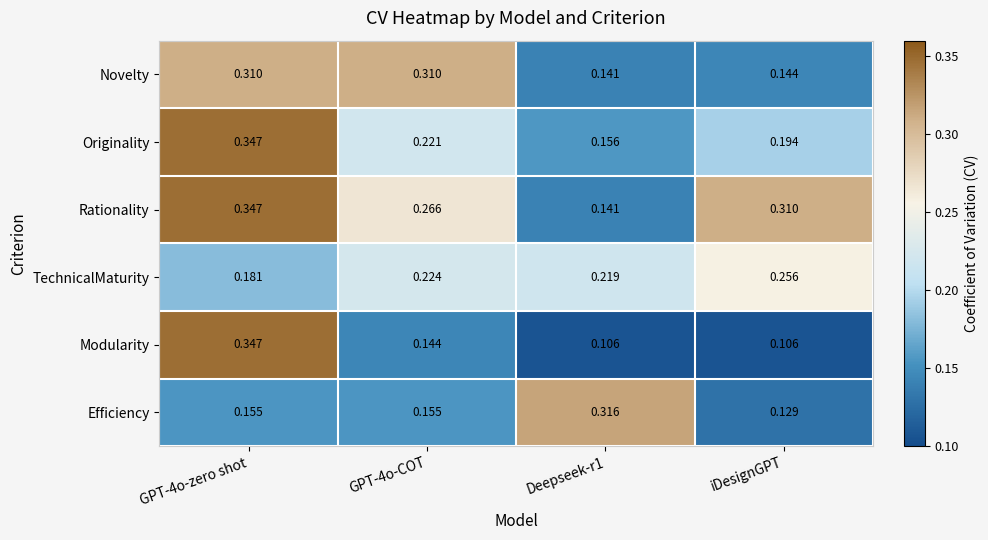

Where is Efficiency nearest to the value 0?

iDesignGPT